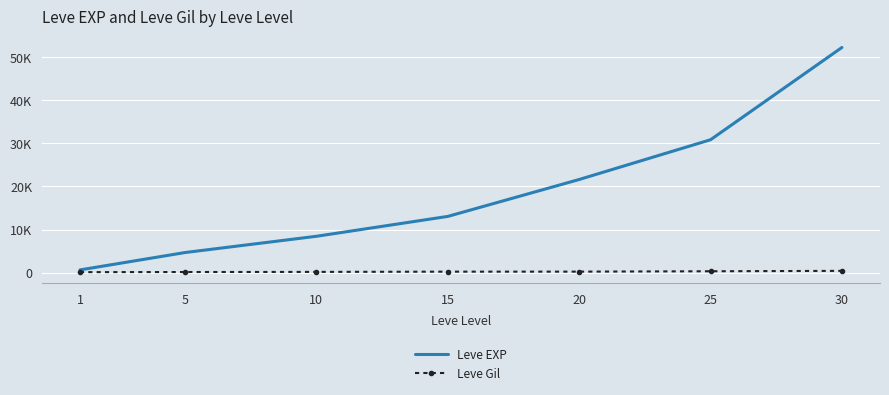

At 30, list the series in order from smallest to largest.

Leve Gil, Leve EXP